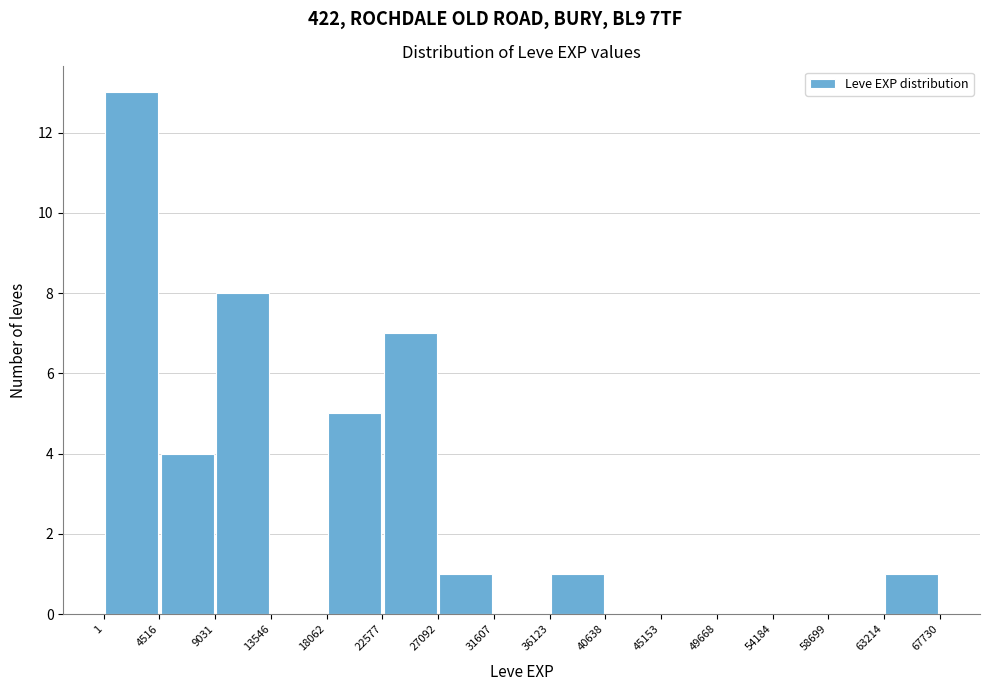

Reading left to right, transcribe this chart: for each bar, give the range it covers on the x-axis and its height. The values are not printed on the chart, so give them approximately, as read against the axis.

1 to 4516: 13
4516 to 9031: 4
9031 to 13546: 8
13546 to 18062: 0
18062 to 22577: 5
22577 to 27092: 7
27092 to 31607: 1
31607 to 36123: 0
36123 to 40638: 1
40638 to 45153: 0
45153 to 49668: 0
49668 to 54184: 0
54184 to 58699: 0
58699 to 63214: 0
63214 to 67730: 1